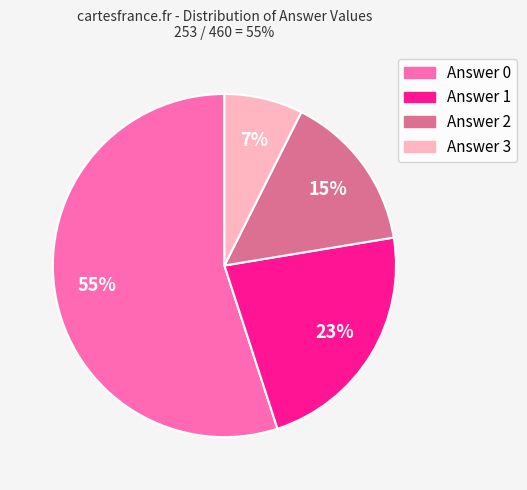

Is it true that Answer 0 is 55% of the pie?

True